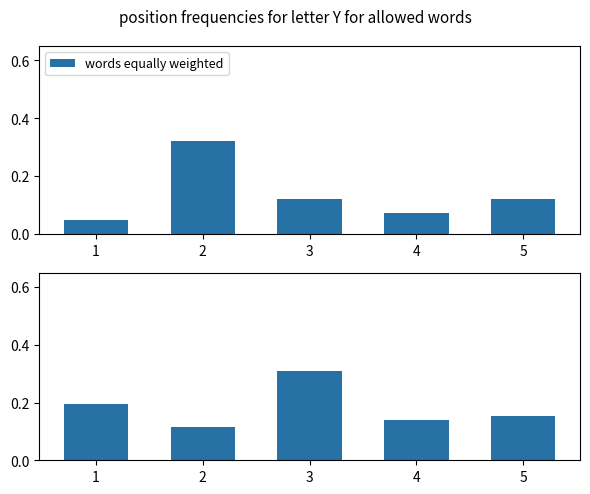

Which has a higher value, 4 or 5?

5